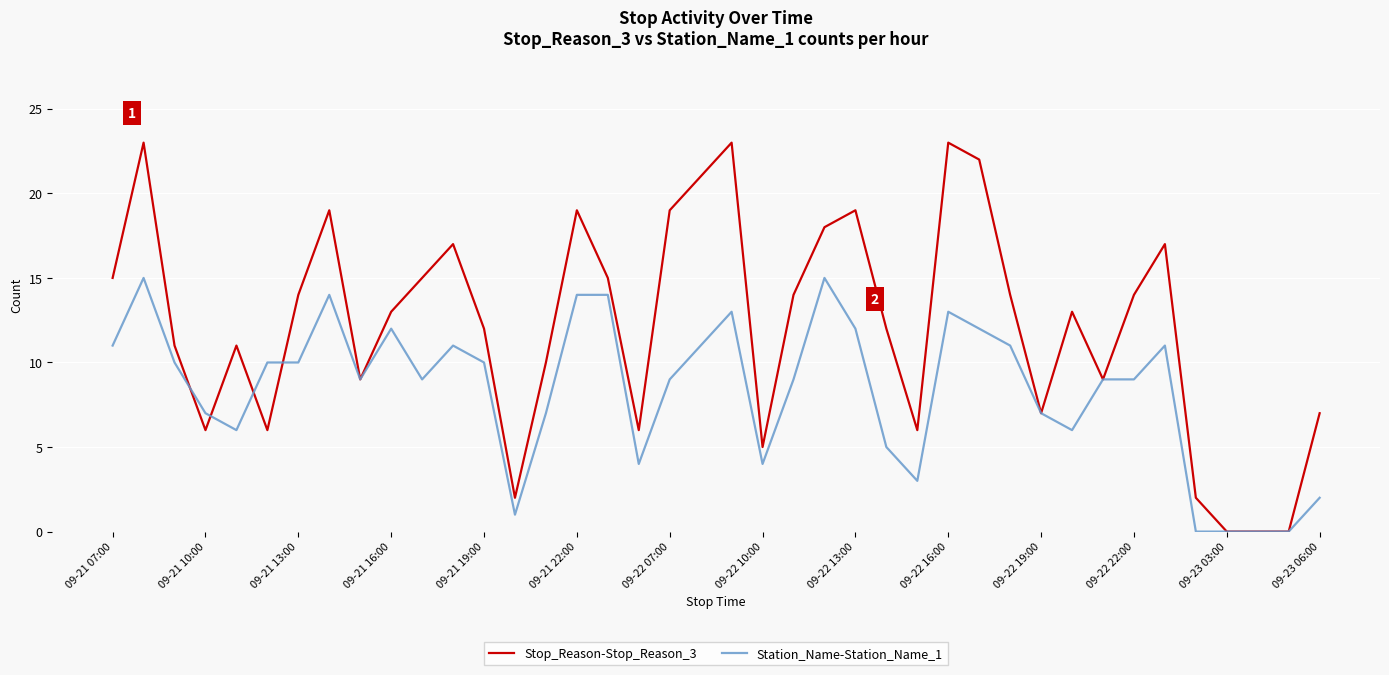

Rank the series by their maximum value, from lowest to highest.

Station_Name-Station_Name_1, Stop_Reason-Stop_Reason_3